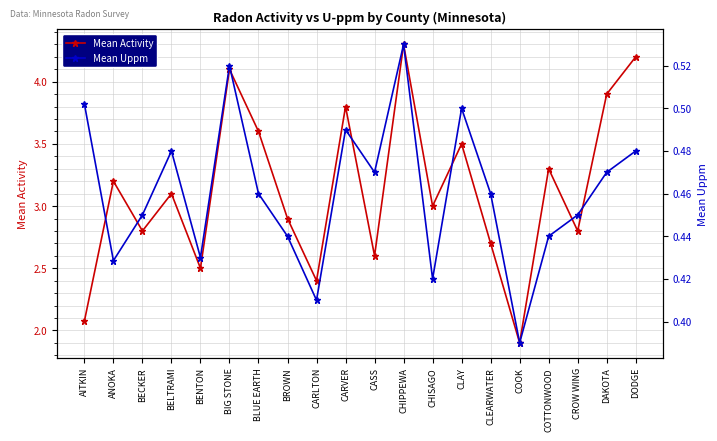

Is it true that Mean Uppm equals 0.2 at CARLTON?

False